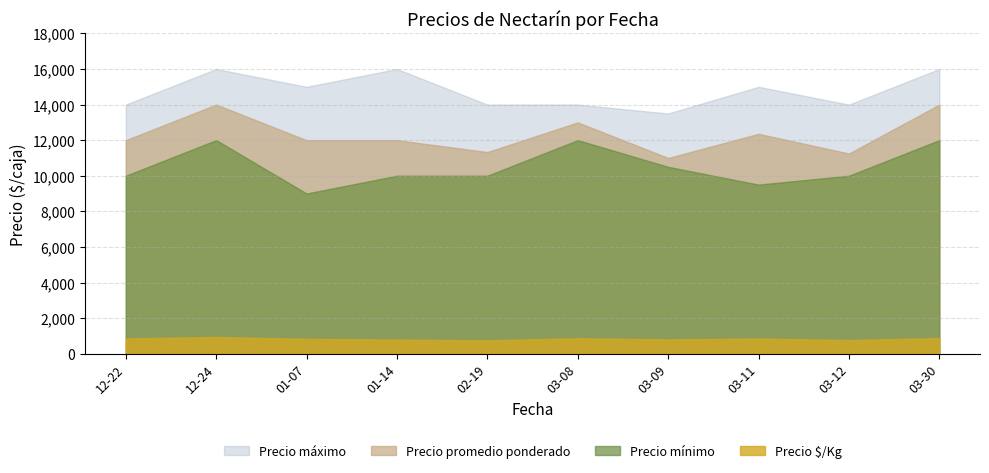

Reading right to left, transcribe all the data shown in this chart.

Precio promedio ponderado: 2021-03-30=14000	2021-03-12=11250	2021-03-11=12357	2021-03-09=11000	2021-03-08=13000	2021-02-19=11333	2021-01-14=12000	2021-01-07=12000	2020-12-24=14000	2020-12-22=12000
Precio mínimo: 2021-03-30=12000	2021-03-12=10000	2021-03-11=9500	2021-03-09=10500	2021-03-08=12000	2021-02-19=10000	2021-01-14=10000	2021-01-07=9000	2020-12-24=12000	2020-12-22=10000
Precio máximo: 2021-03-30=16000	2021-03-12=14000	2021-03-11=15000	2021-03-09=13500	2021-03-08=14000	2021-02-19=14000	2021-01-14=16000	2021-01-07=15000	2020-12-24=16000	2020-12-22=14000
Precio $/Kg: 2021-03-30=875	2021-03-12=767	2021-03-11=850	2021-03-09=800	2021-03-08=867	2021-02-19=750	2021-01-14=792	2021-01-07=833	2020-12-24=938	2020-12-22=857